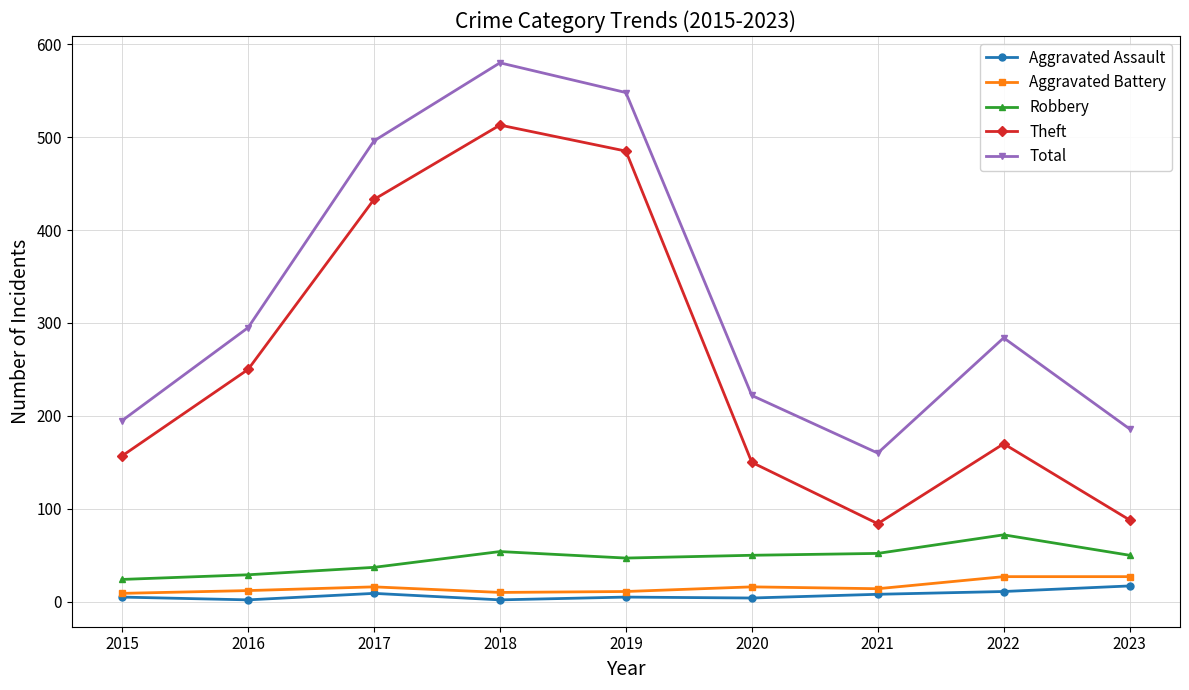

What are all the series names shown in the legend?

Aggravated Assault, Aggravated Battery, Robbery, Theft, Total